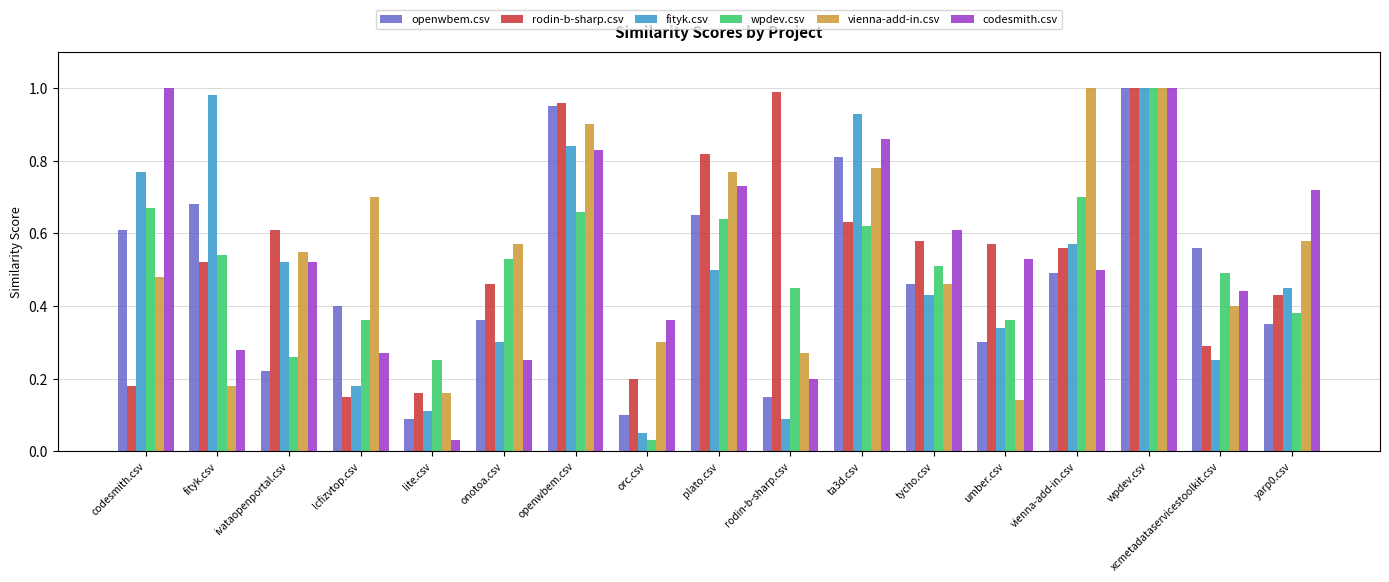

Does the chart contain stacked bars?

No